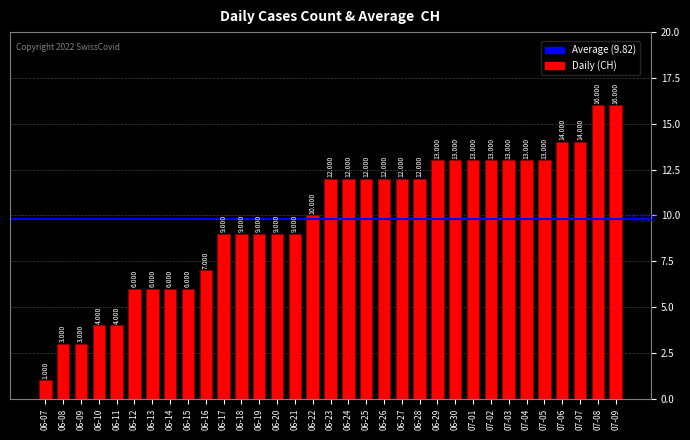

Reading right to left, list all the values displayed in this chart.

16	16	14	14	13	13	13	13	13	13	13	12	12	12	12	12	12	10	9	9	9	9	9	7	6	6	6	6	4	4	3	3	1